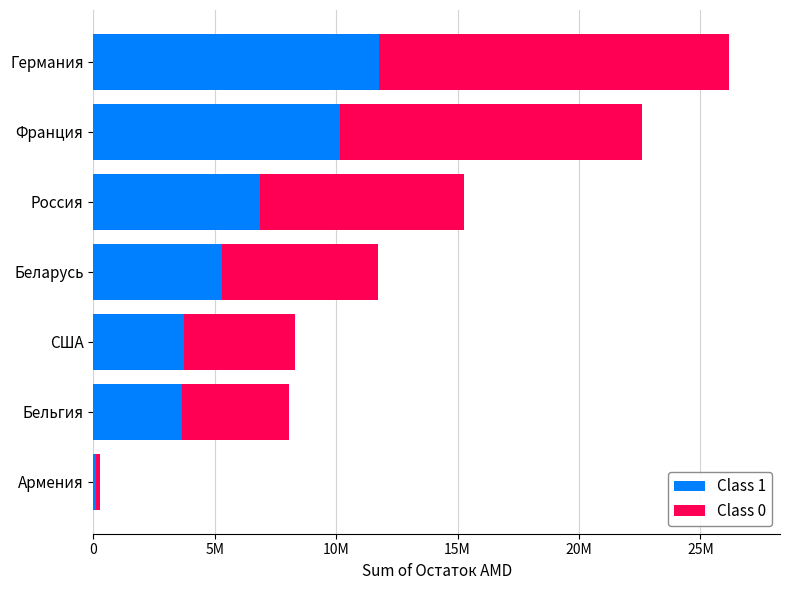

At which category is the sum across all series the highest?

Германия